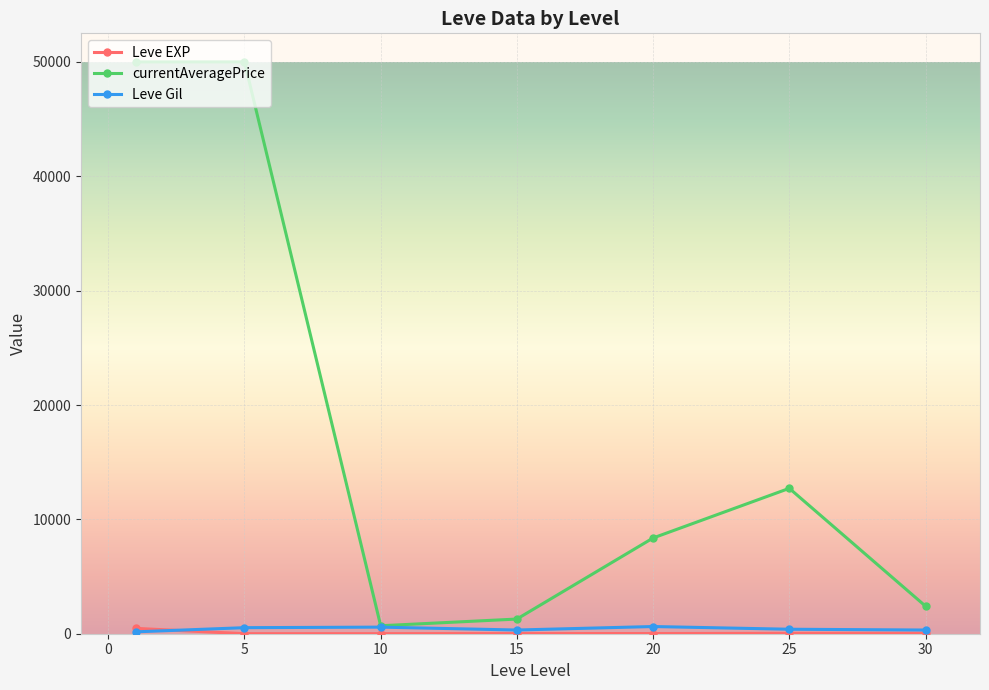

What is the highest value of the currentAveragePrice series?

50000.0